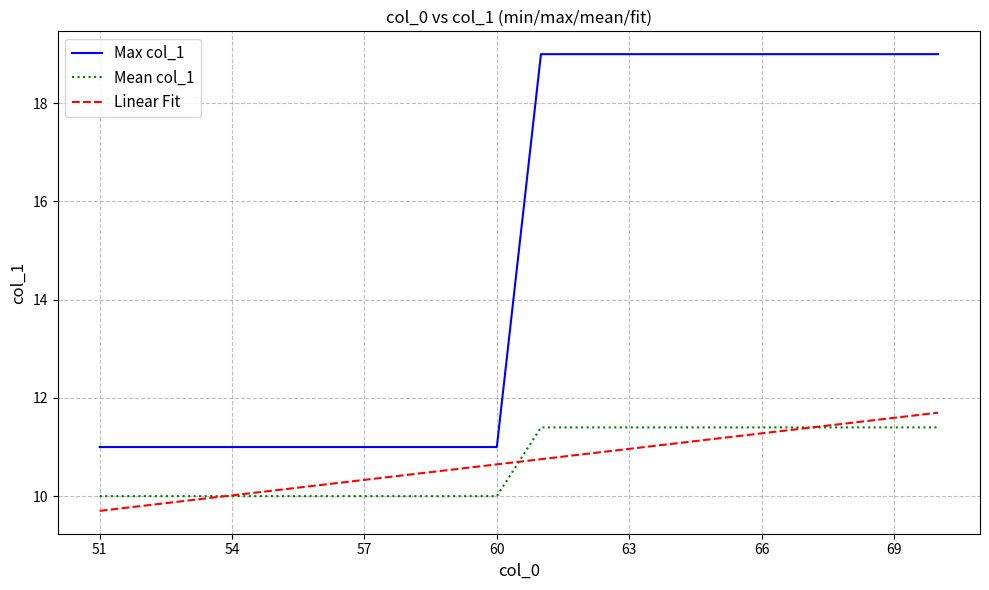

Which series has the largest range (max minus min)?

Max col_1